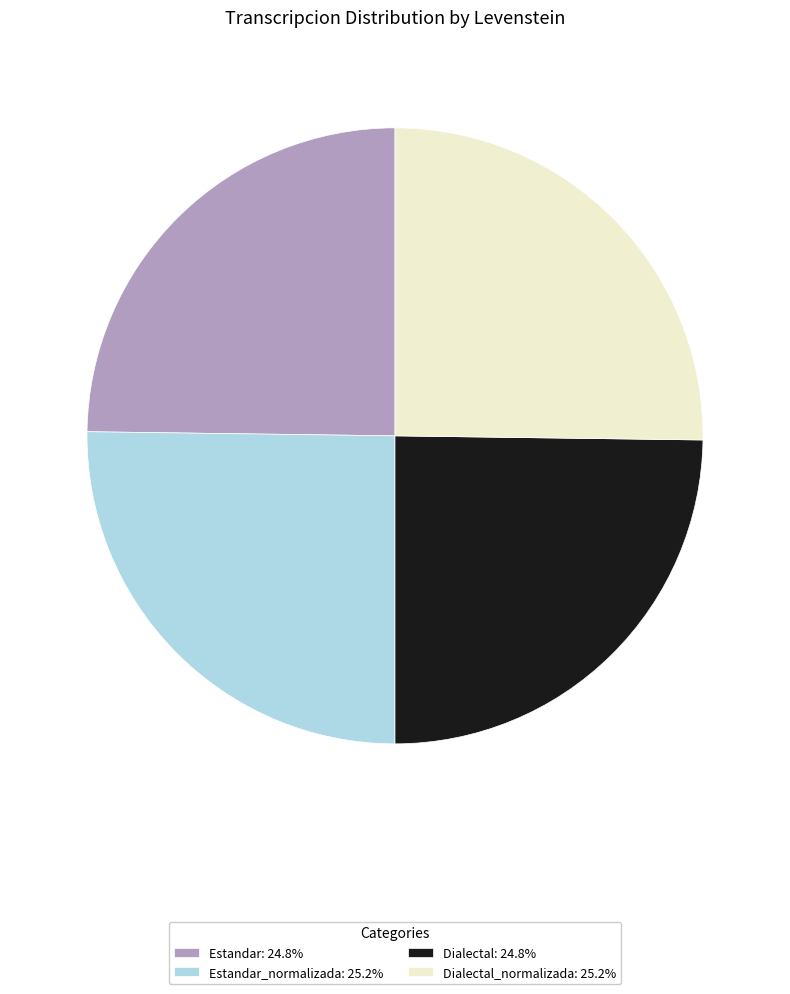

How many segments does this pie chart have?

4